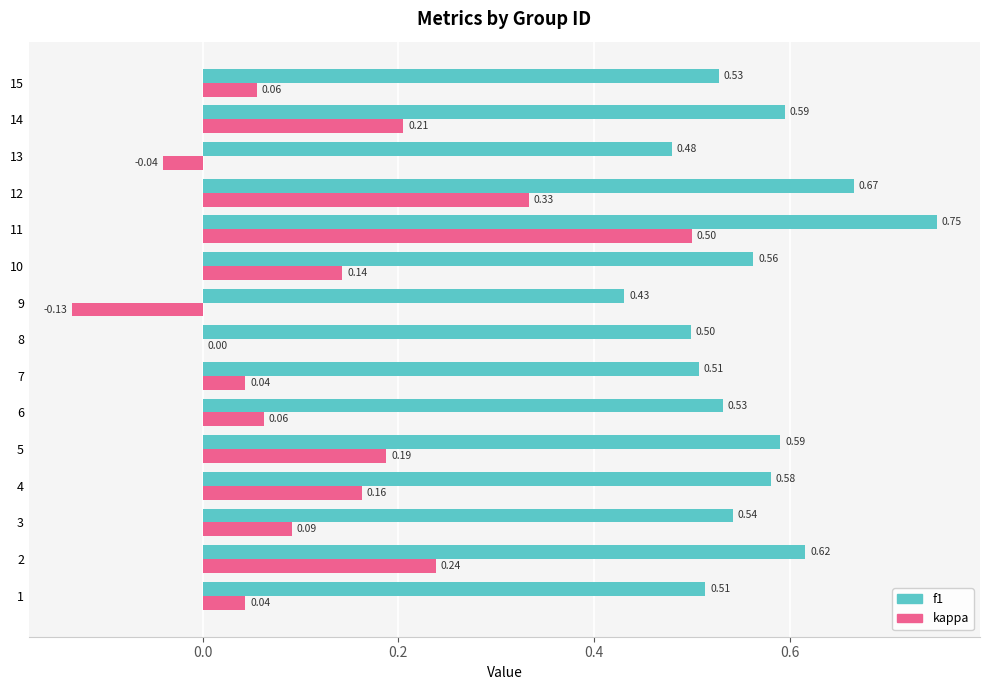

At which category is the sum across all series the highest?

11